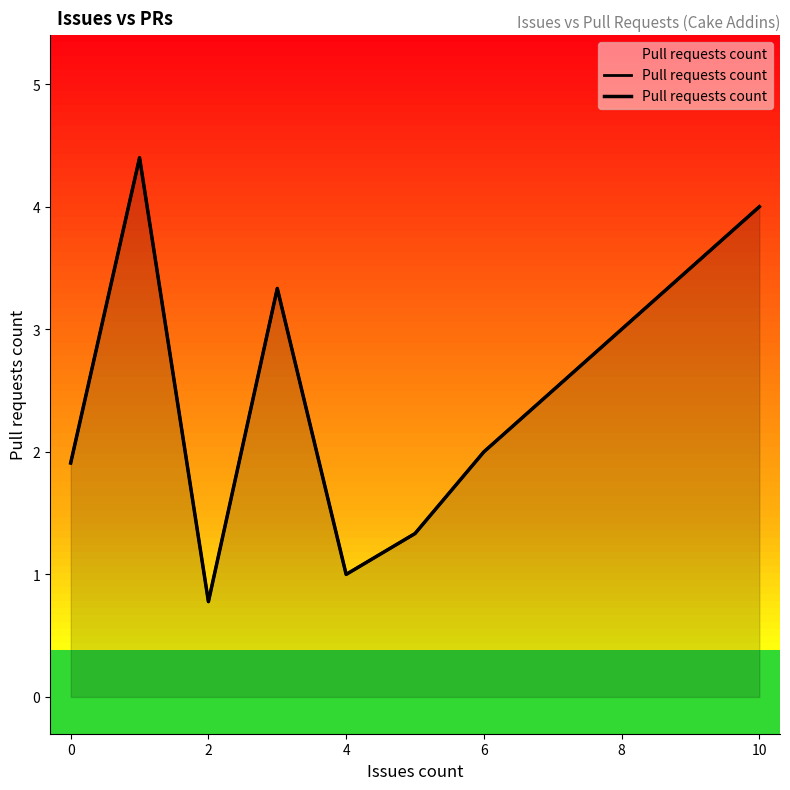

Reading left to right, list all the values displayed in this chart.

1.9	4.4	0.8	3.3	1.0	1.3	2.0	4.0